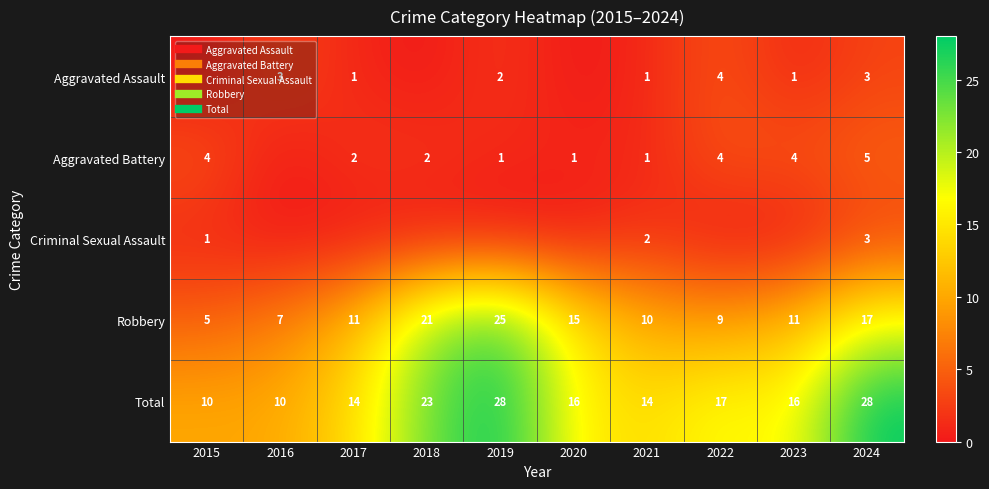

Between 2021 and 2018, which is larger?

2021